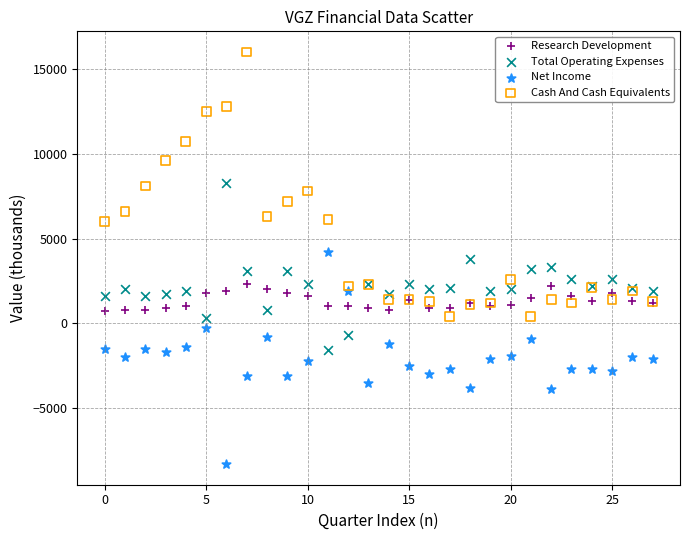

Which series reaches the maximum Y coordinate?

Cash And Cash Equivalents